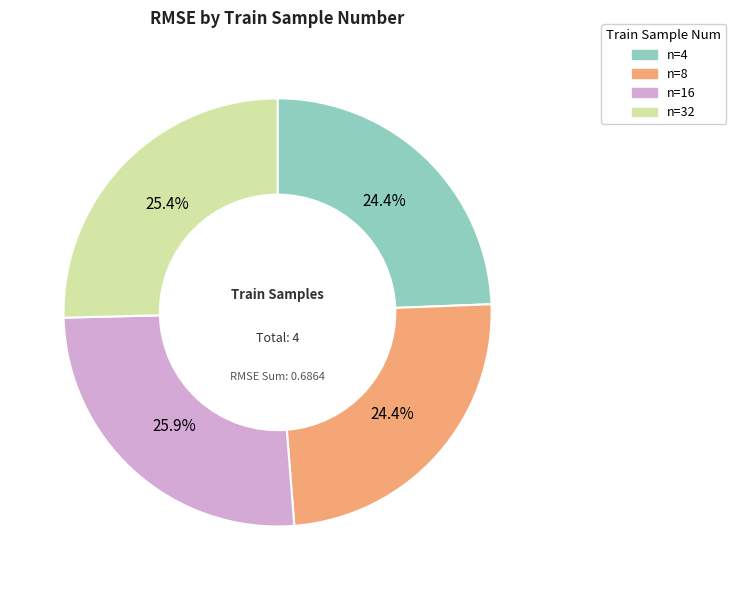

Is there a majority slice in this chart?

No